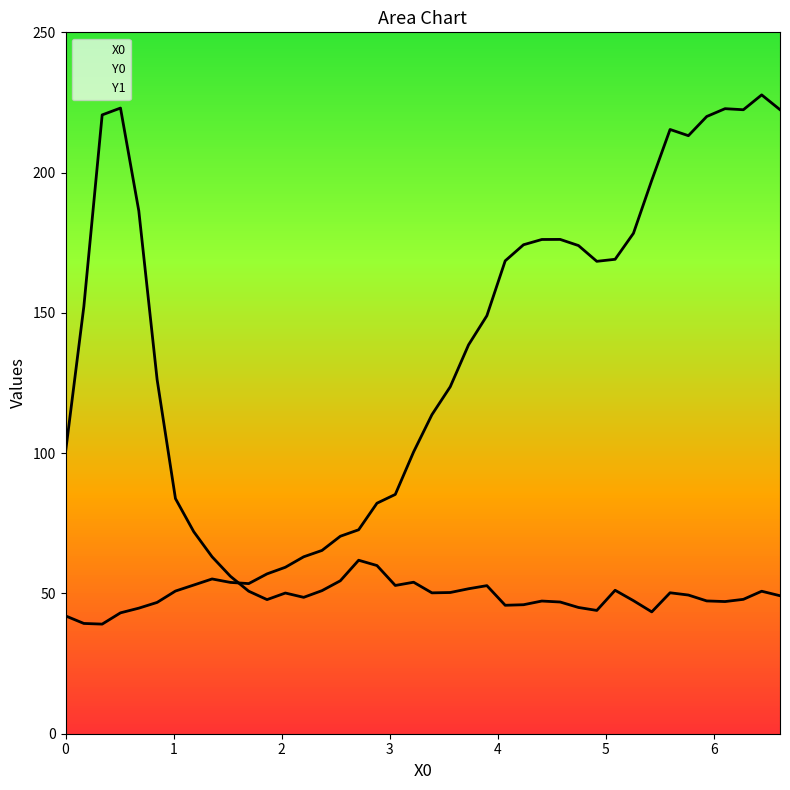

True or false: Y1 has more than 2 interior local peaks.

True